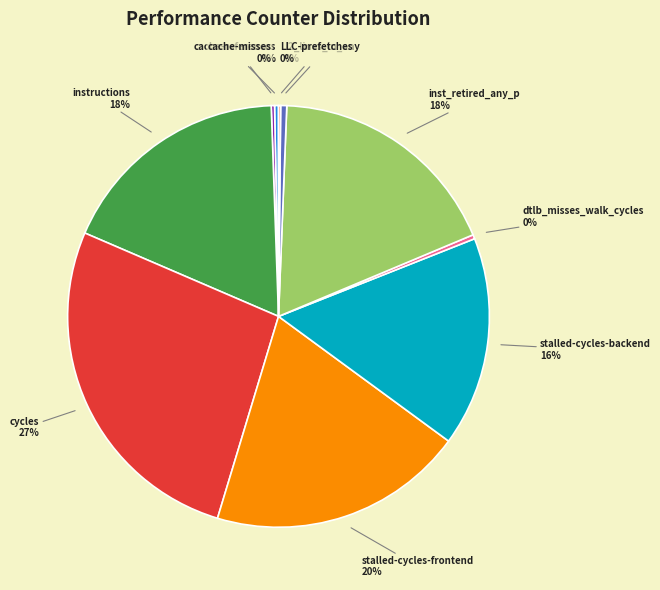

Combined, do stalled-cycles-backend and cycles account for over 50%?

No